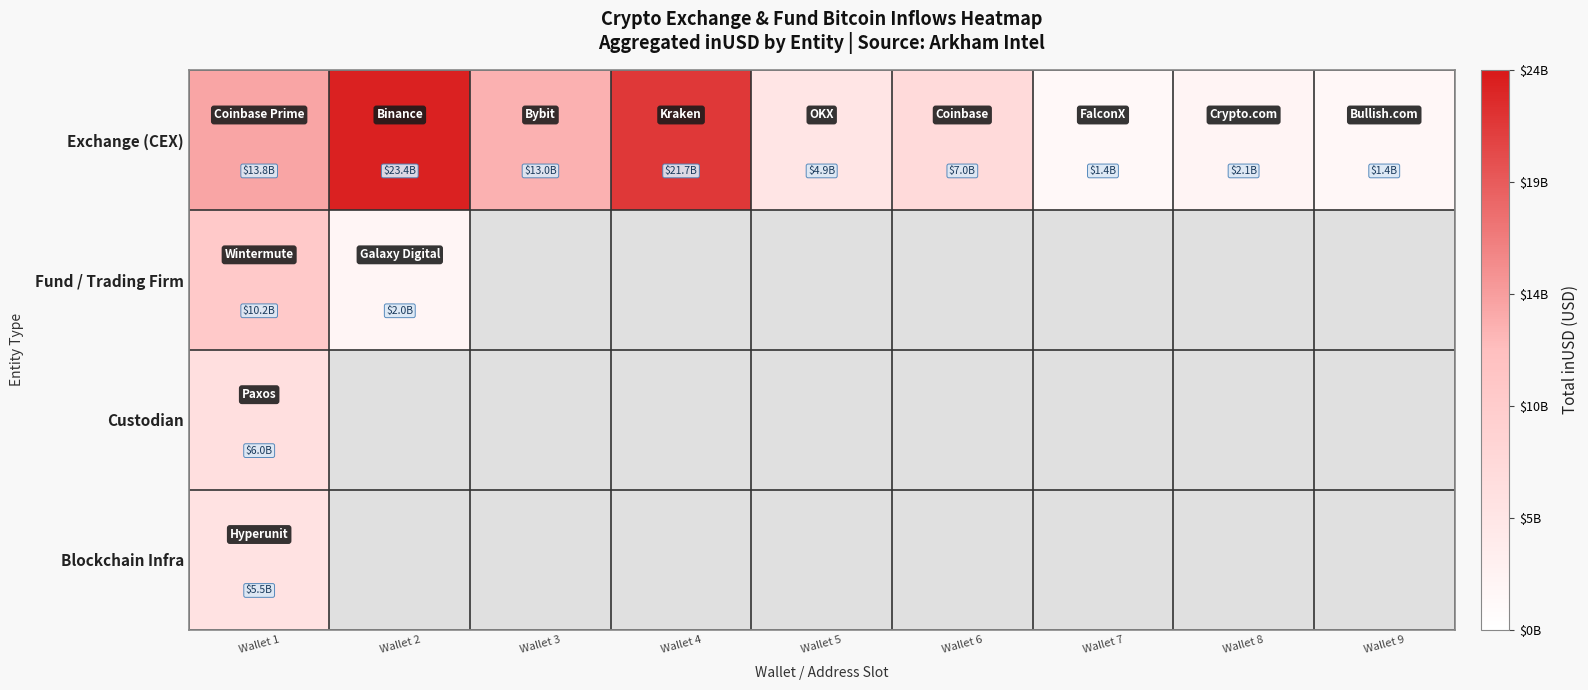

Which series has the largest total across all categories?

Exchange (CEX)